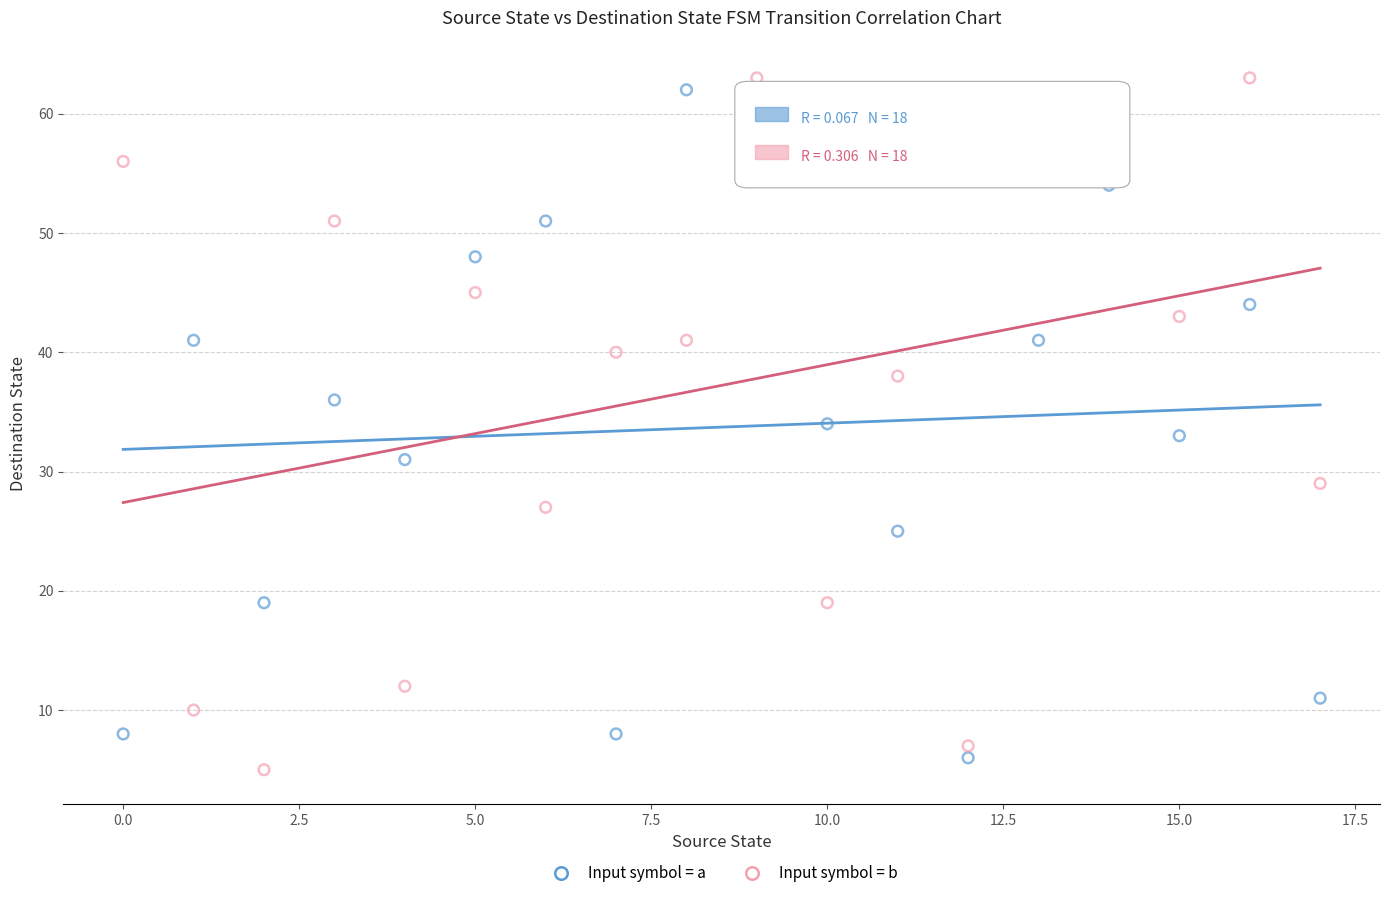

Across all data points, what is the range of Y values (max minus min)?

58